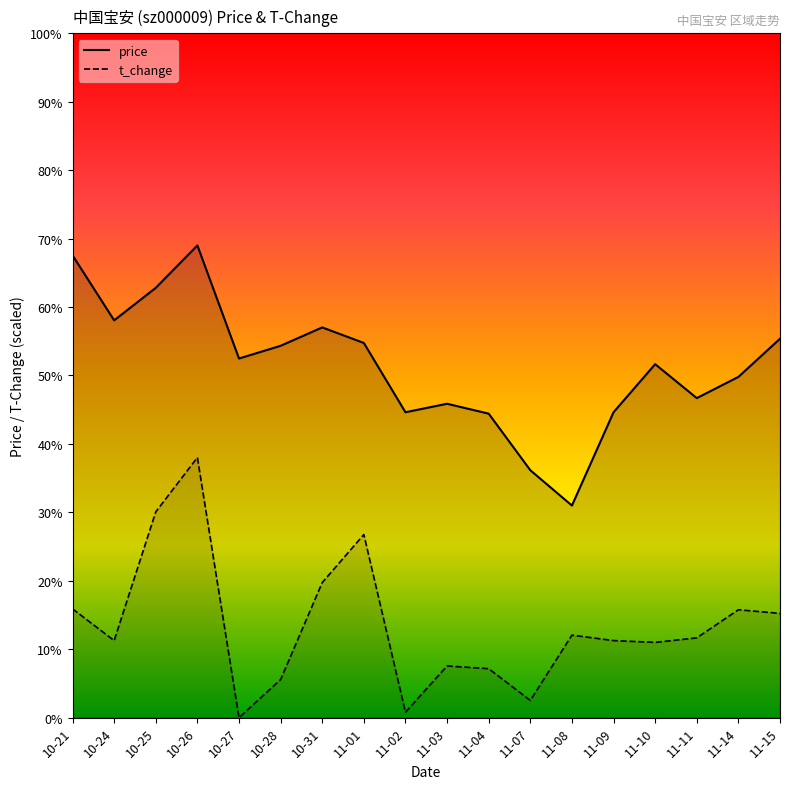

What is the difference between the highest and lowest values at 11-04?

1.8